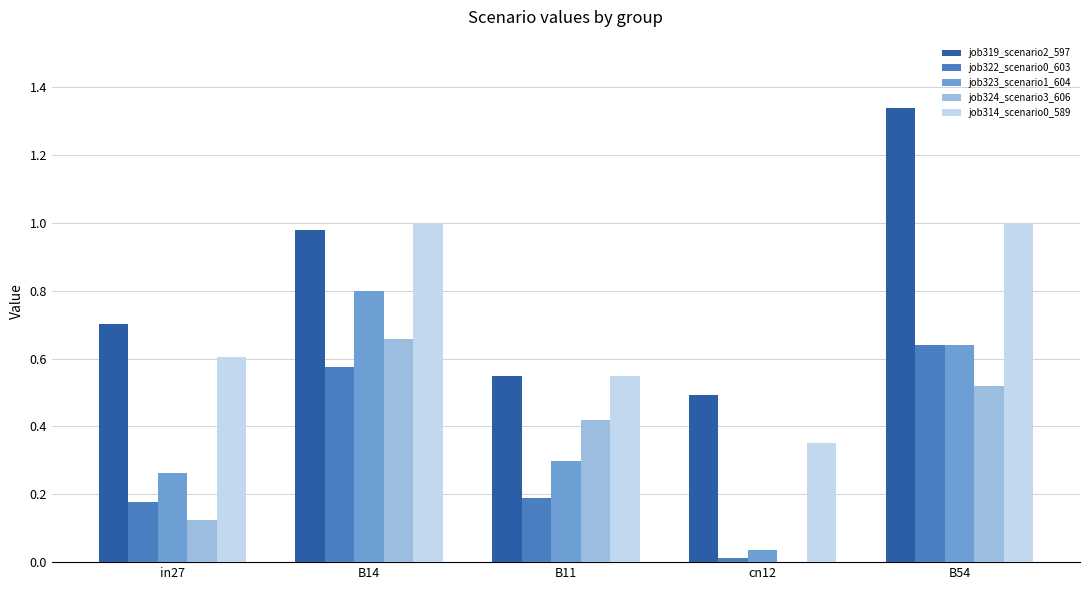

Which series changed the most between B11 and B54?

job319_scenario2_597